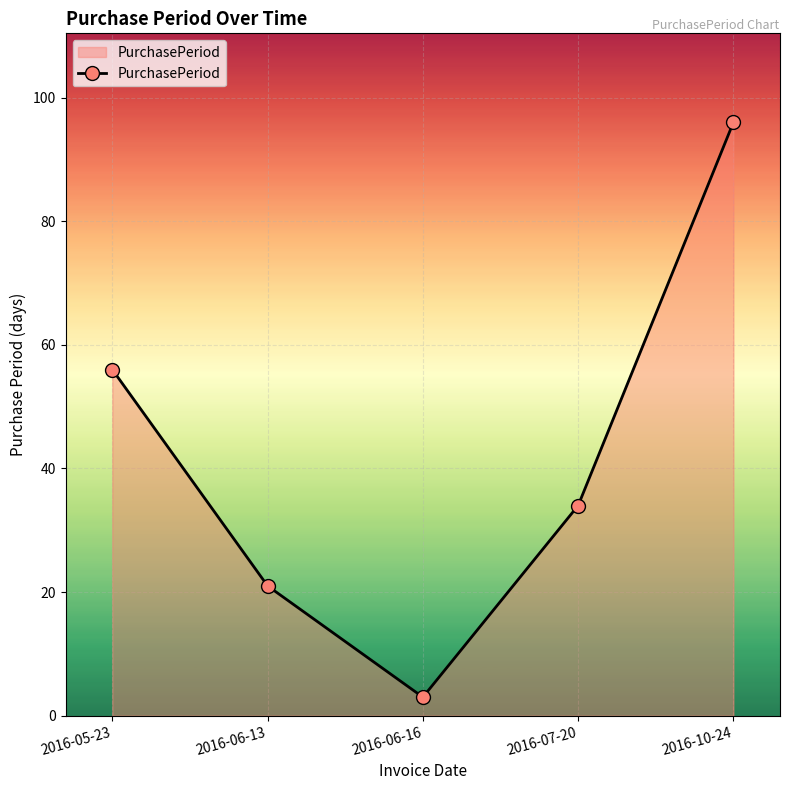

What is the change in value from 2016-06-13 to 2016-06-16?

-18